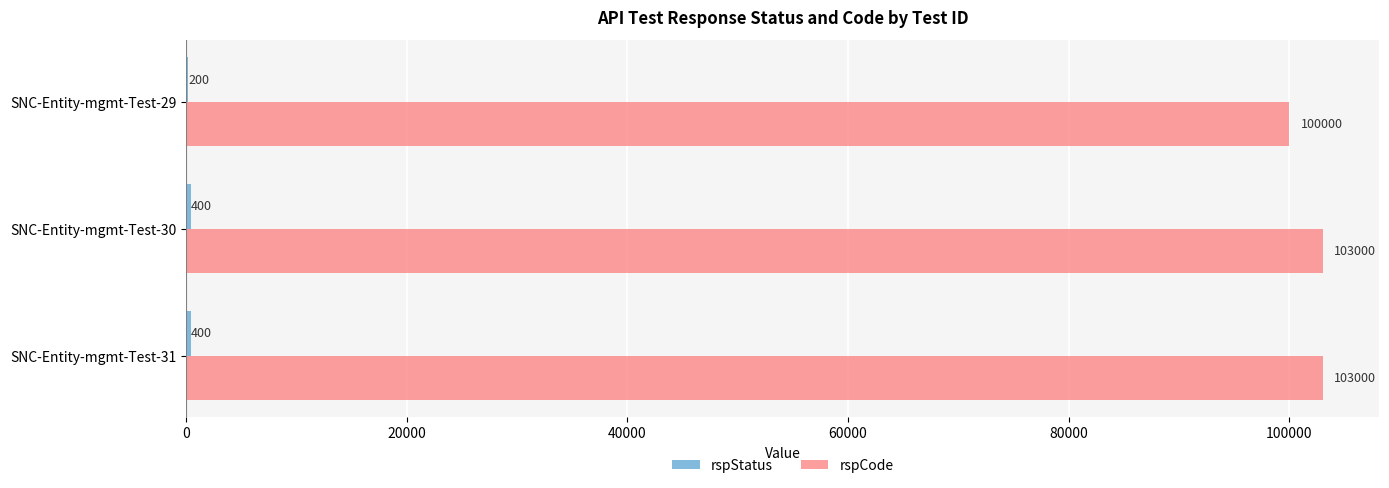

What is the total value across all series at SNC-Entity-mgmt-Test-30?

103400